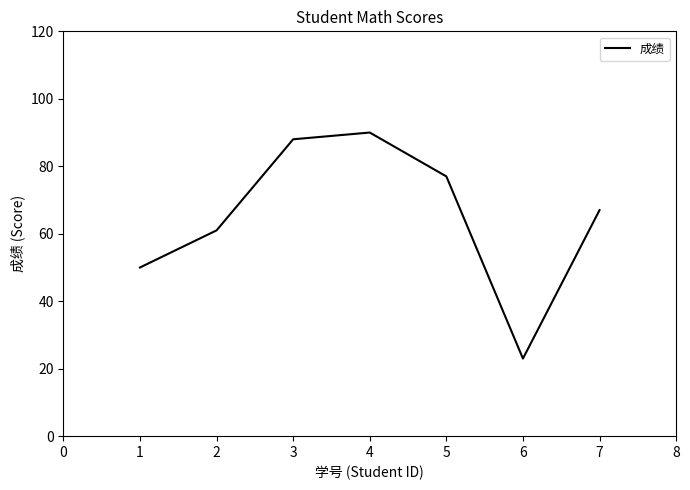

Reading left to right, extract all data points from this chart.

50	61	88	90	77	23	67